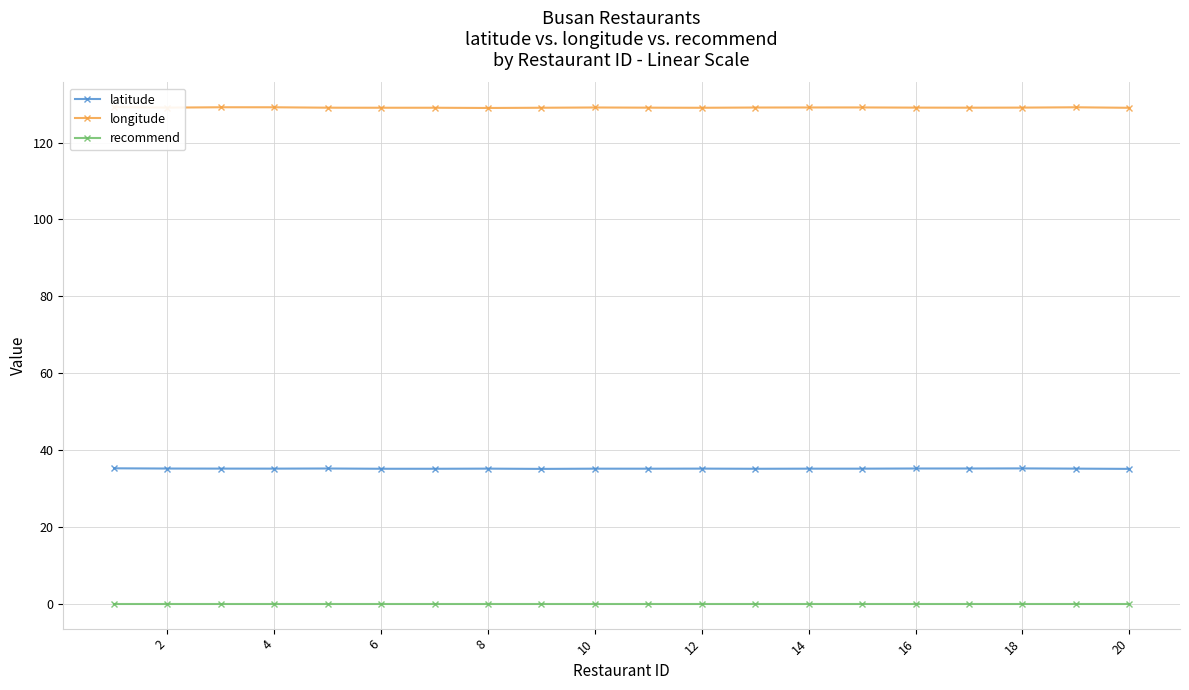

Is it true that latitude equals 12.1 at 16?

False